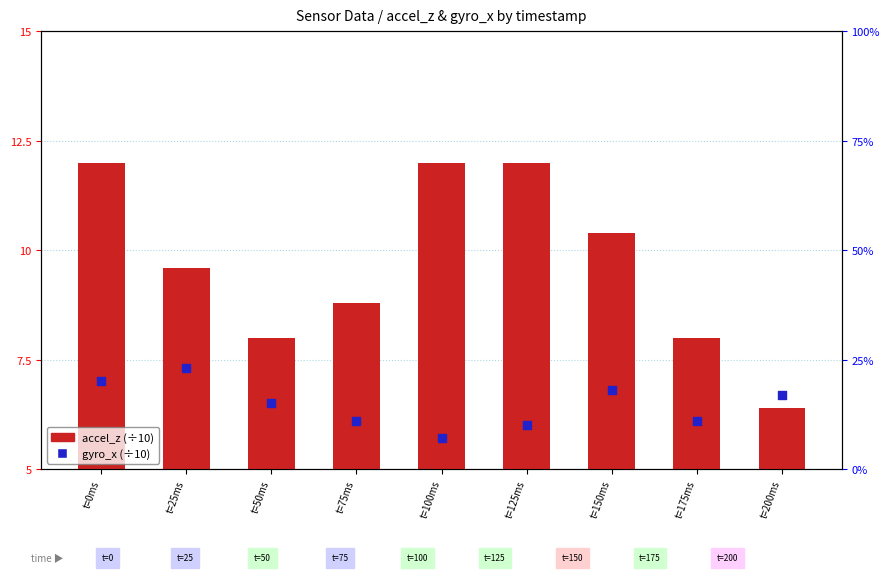

At which category is the sum across all series the highest?

t=0ms